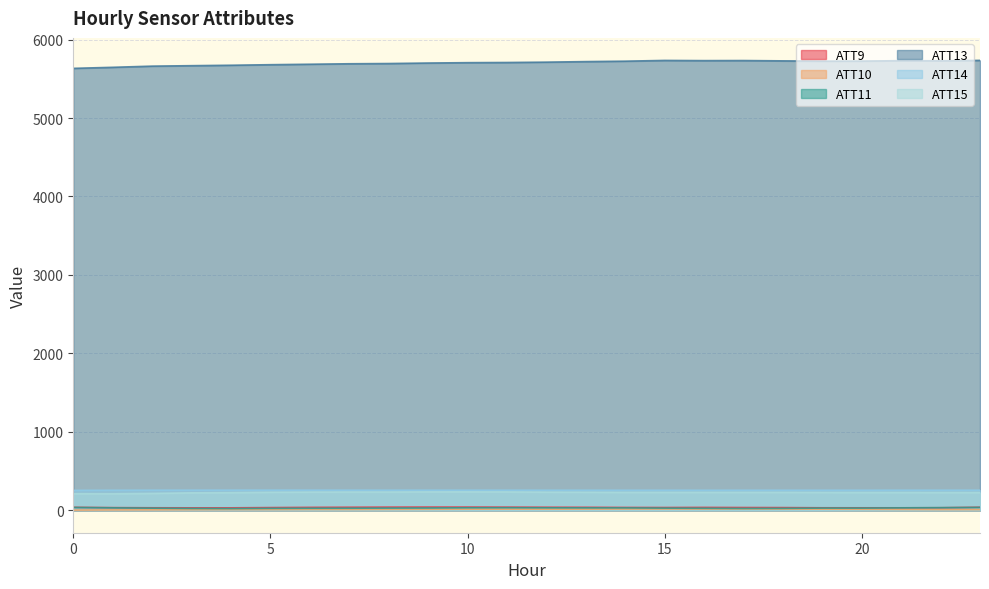

What are all the series names shown in the legend?

ATT9, ATT10, ATT11, ATT13, ATT14, ATT15